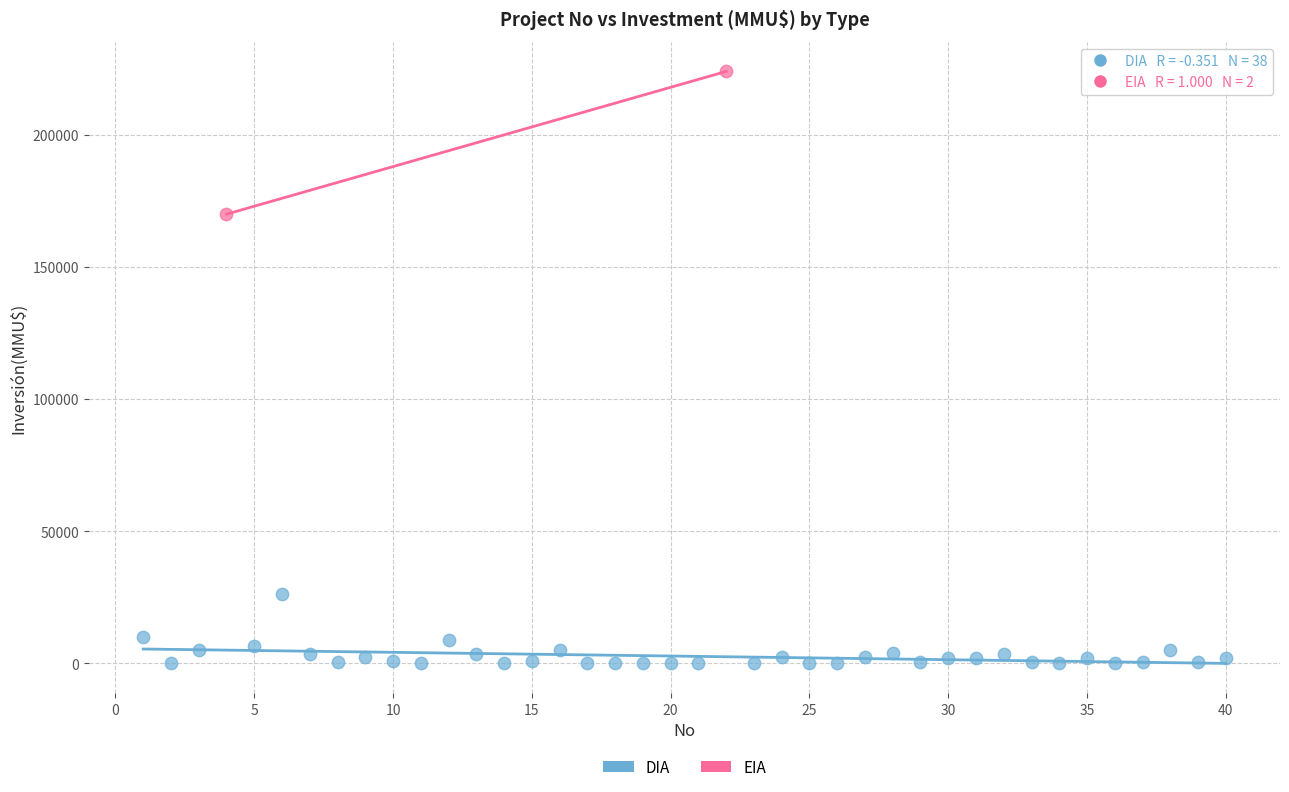

What are all the series names shown in the legend?

DIA, EIA